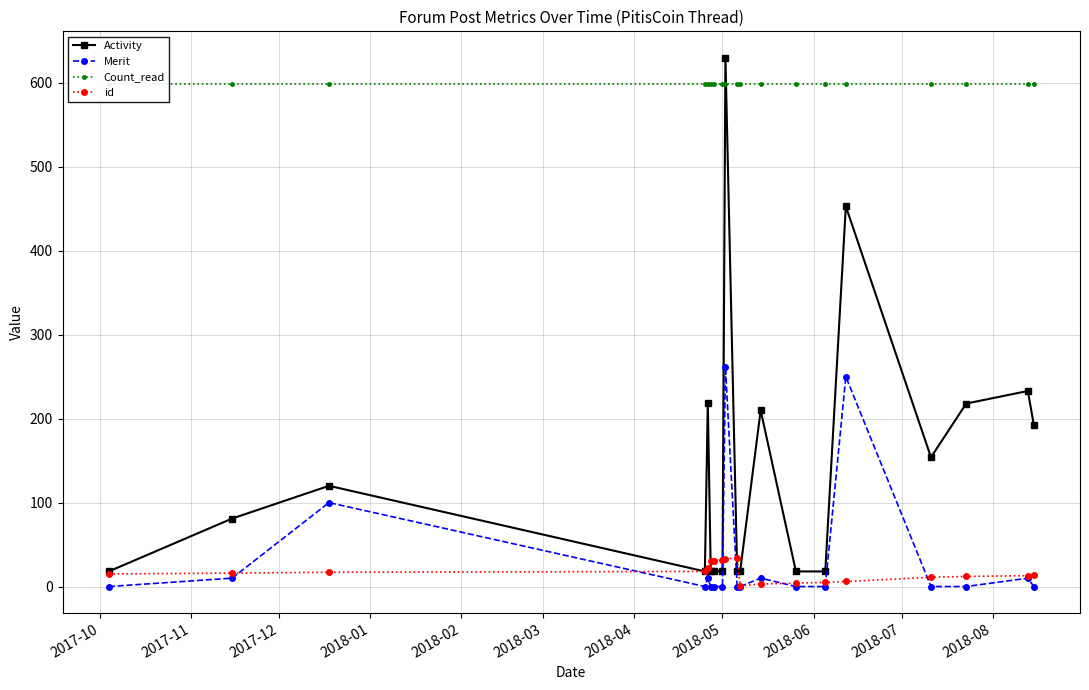

True or false: Merit and Activity intersect in this chart.

False